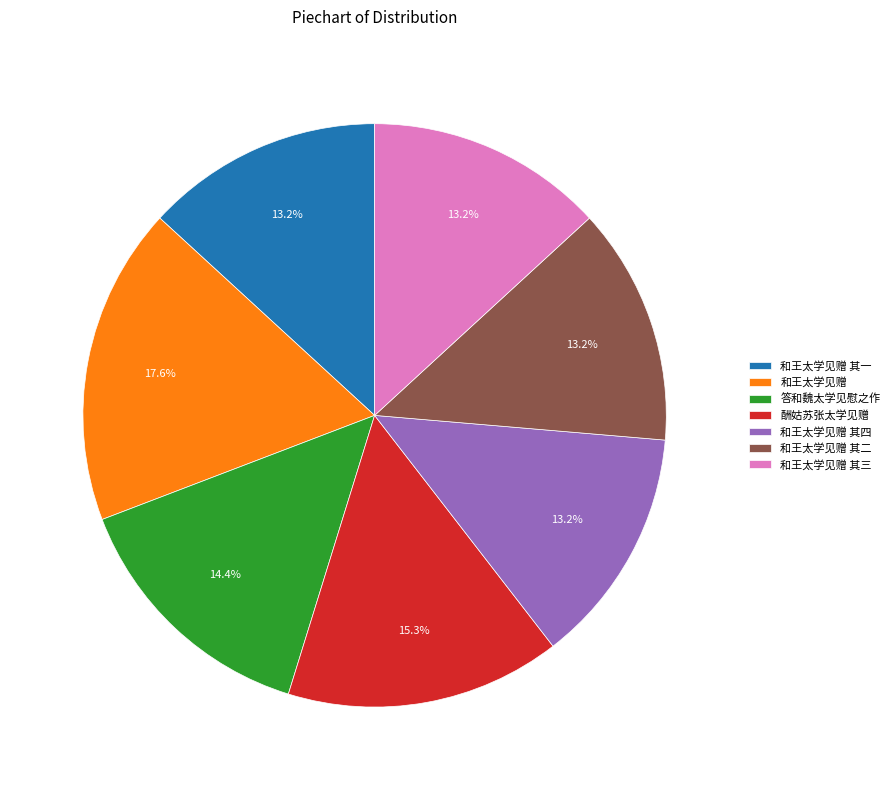

Count the number of slices in the pie.

7